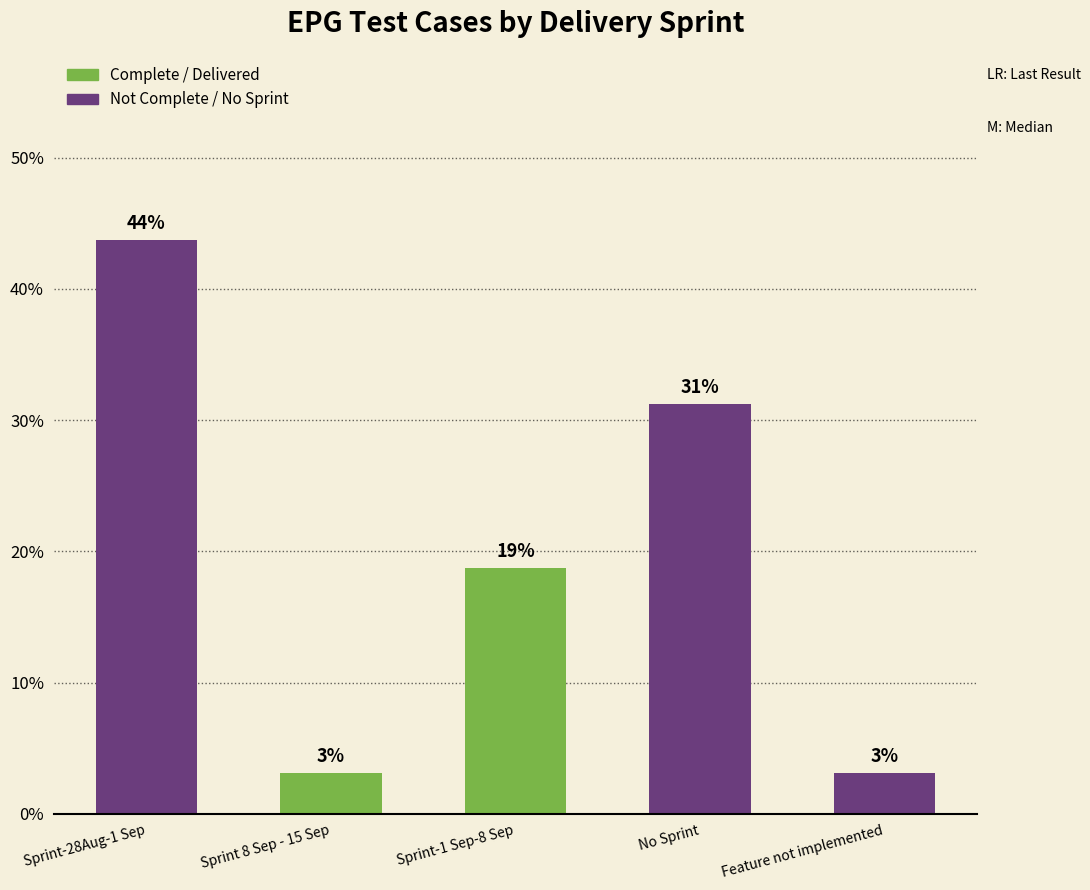

Are the bars horizontal?

No